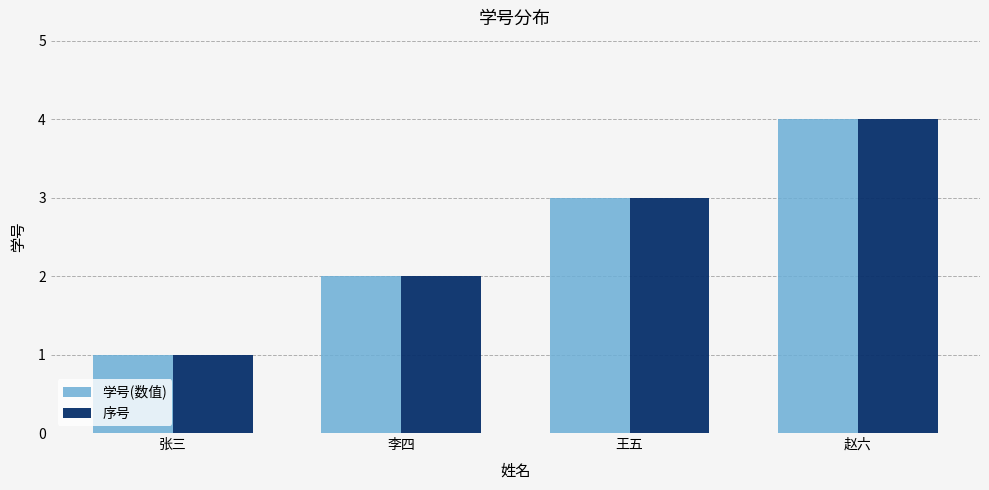

What is the total value across all series at 李四?

4